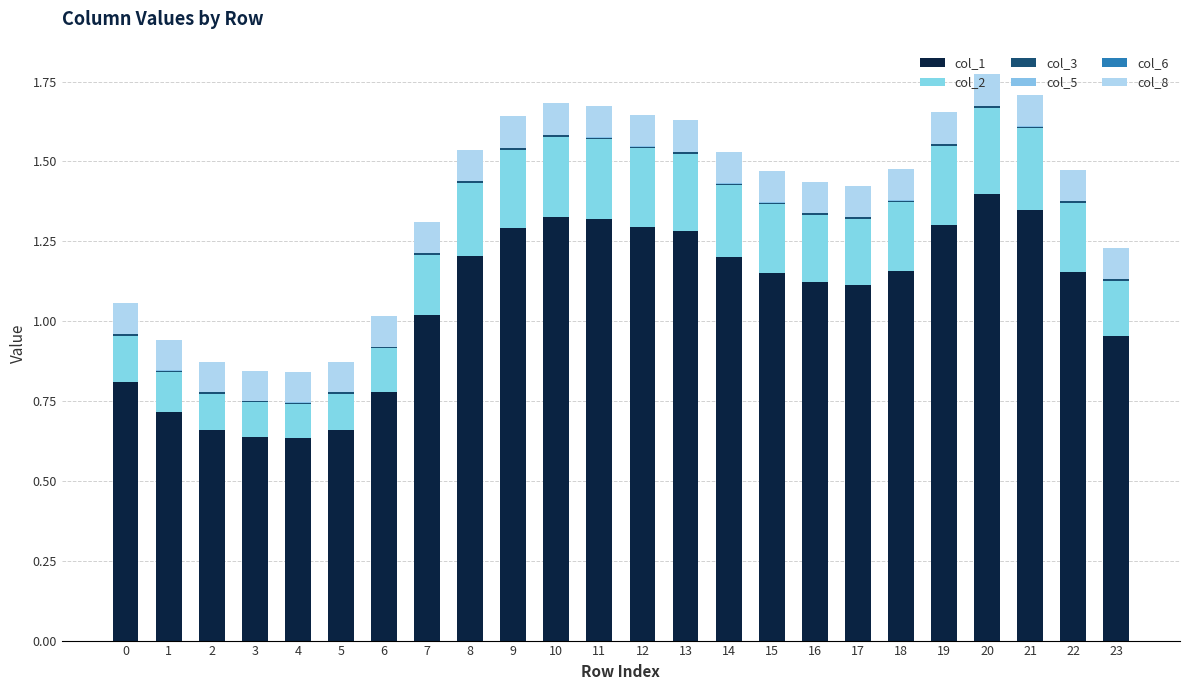

Between 21 and 23, which series saw the biggest shift?

col_1